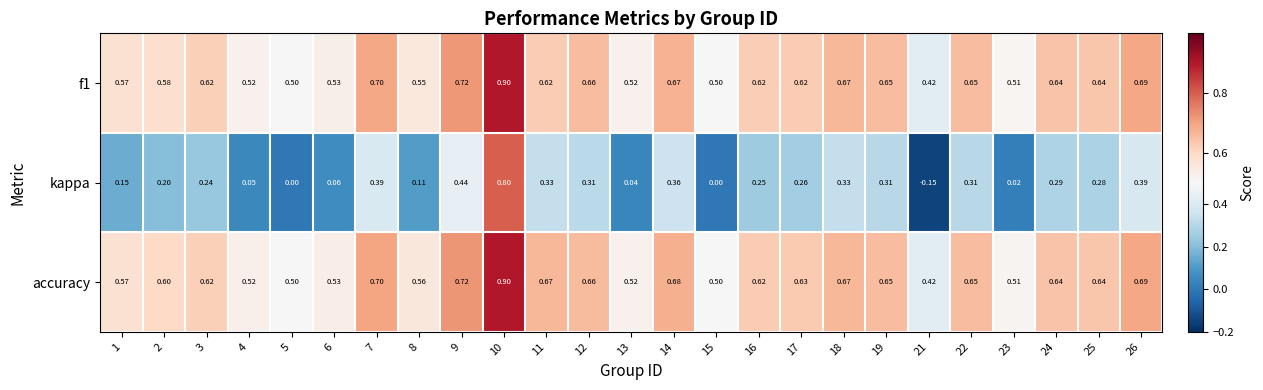

Between 19 and 21, which series saw the biggest shift?

kappa